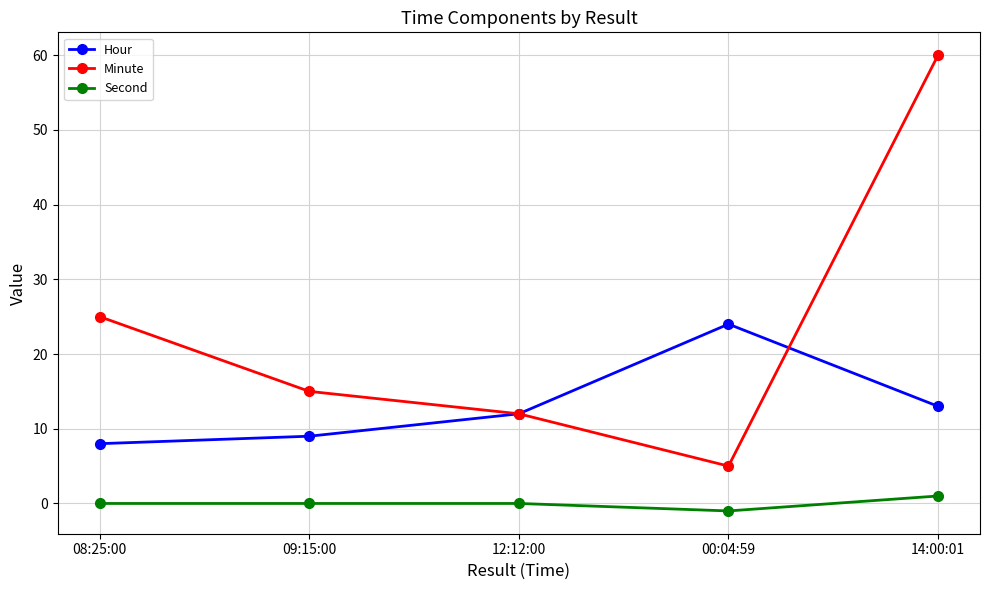

Count the number of categories in the chart.

5